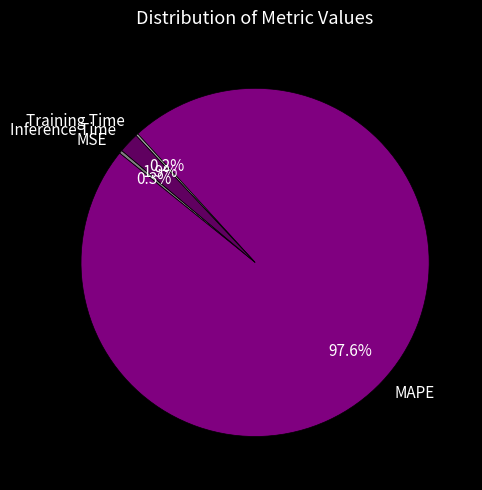

Does MAPE account for over 50% of the chart?

Yes